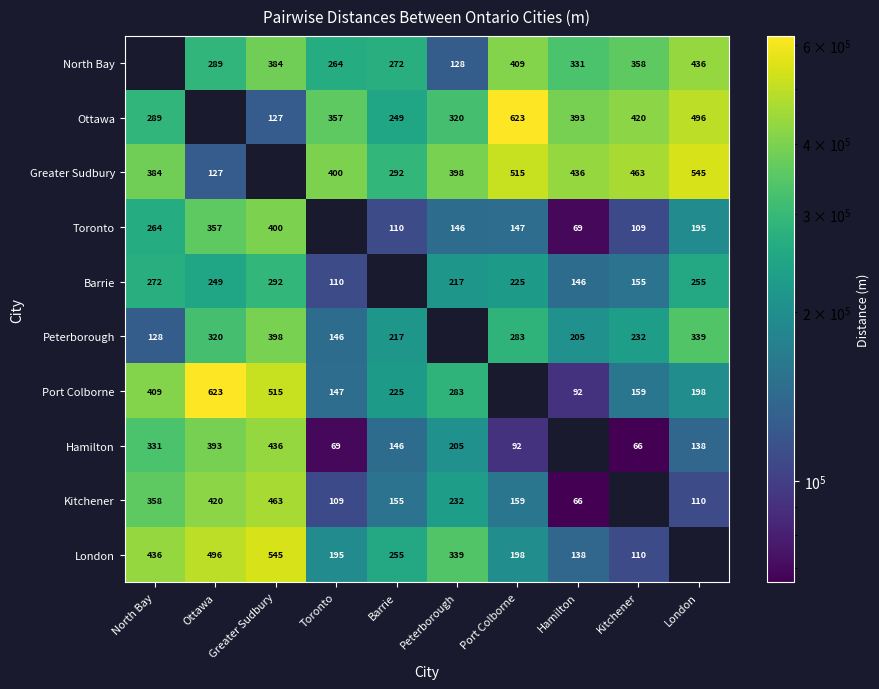

Read the North Bay value at Toronto.

264000.0